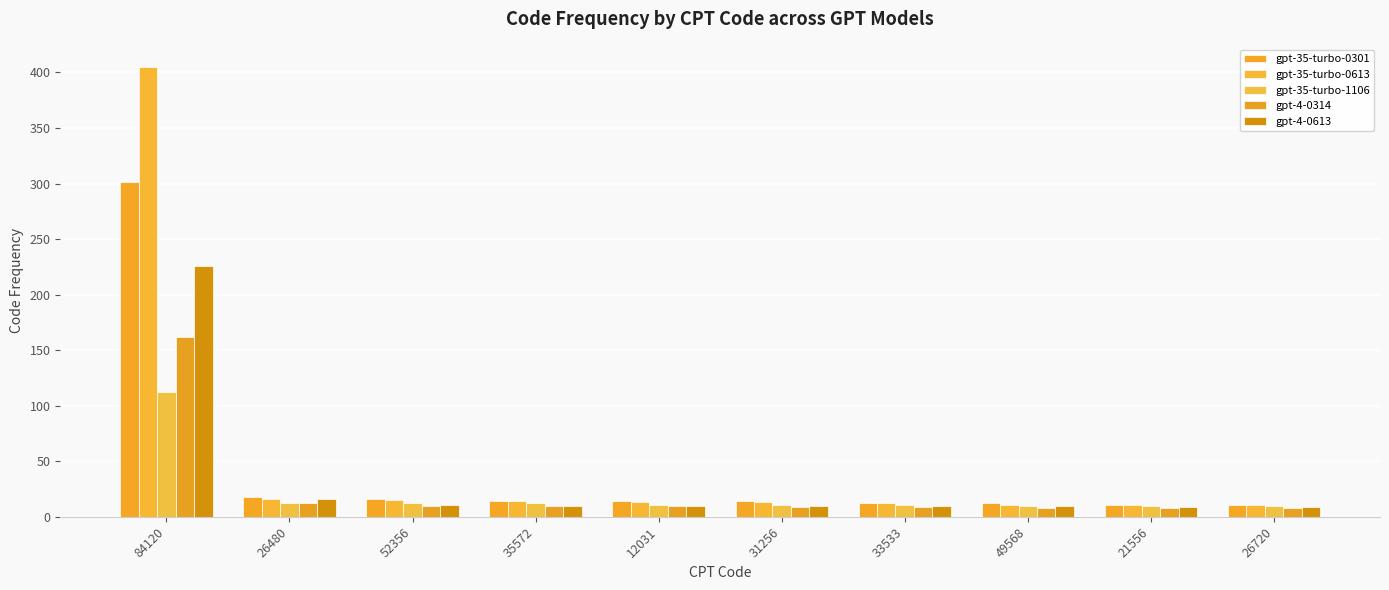

How many data points in gpt-4-0314 are less than 10?

5